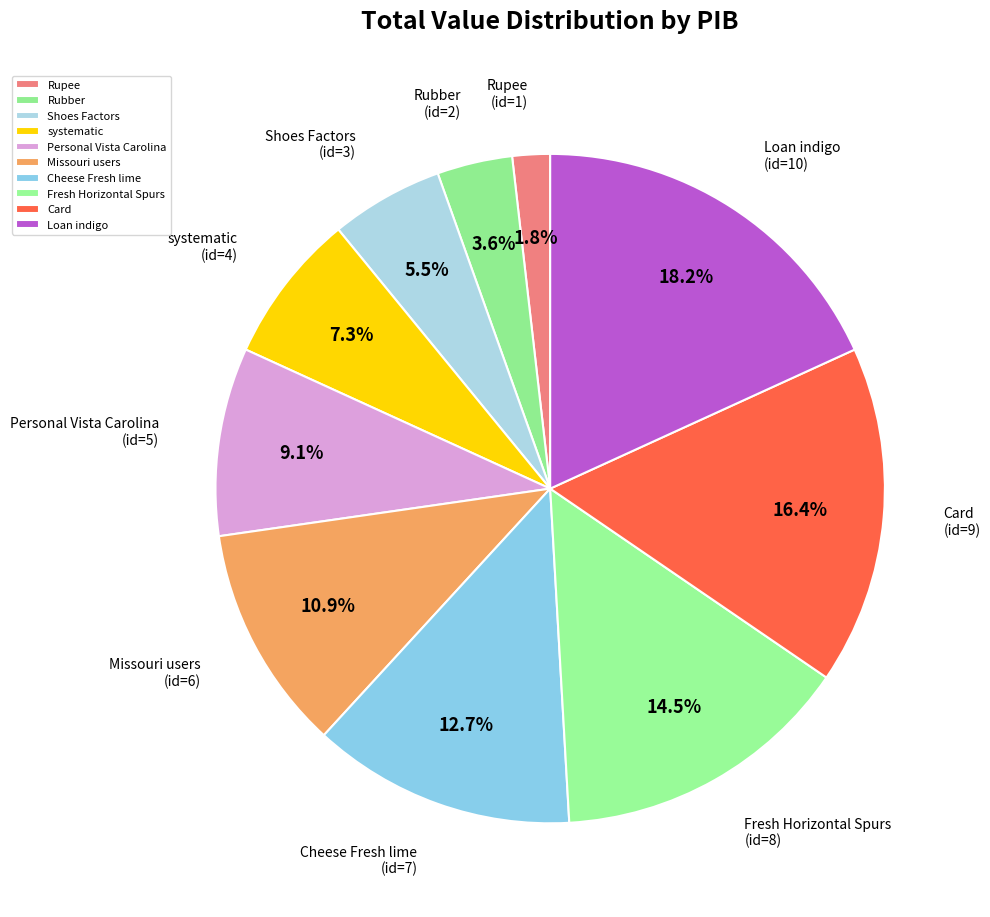

The Personal Vista Carolina slice represents 2% of the pie. True or false?

False